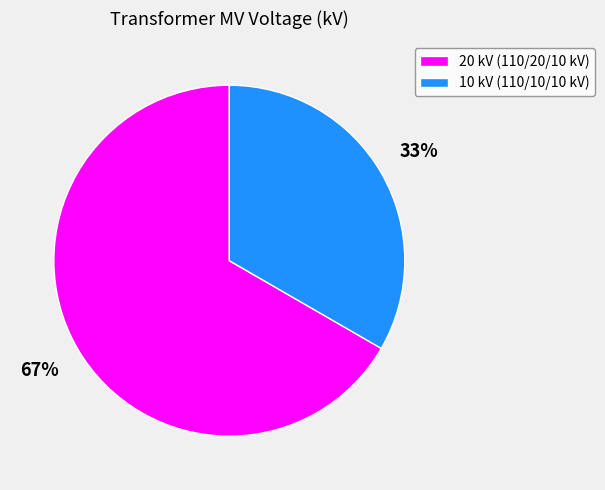

Does any single category account for the majority?

Yes